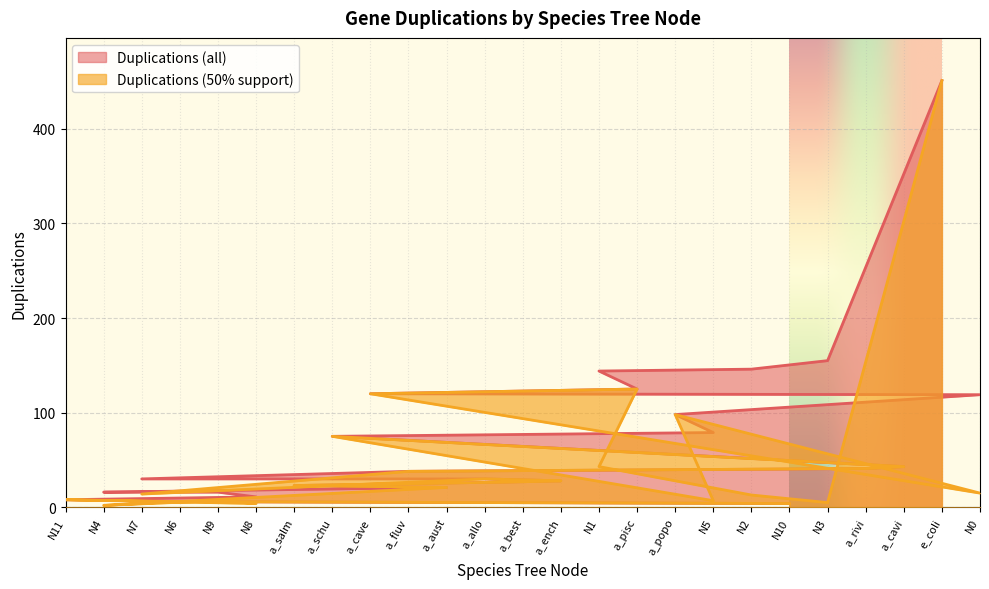

Which series has the largest range (max minus min)?

Duplications (50% support)